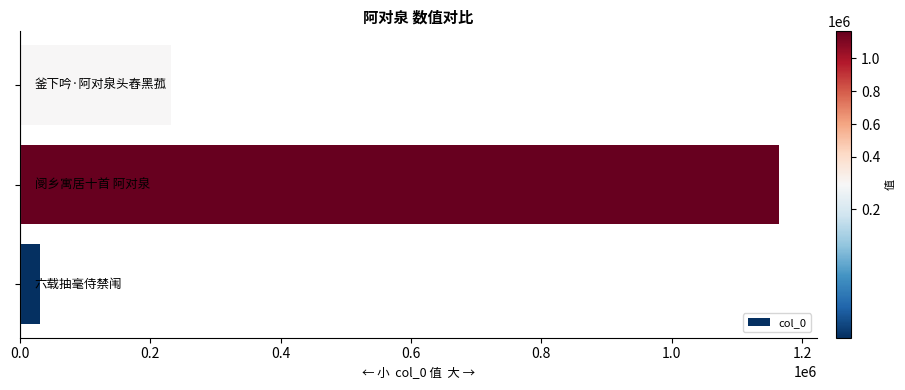

What is the smallest value displayed?

31675